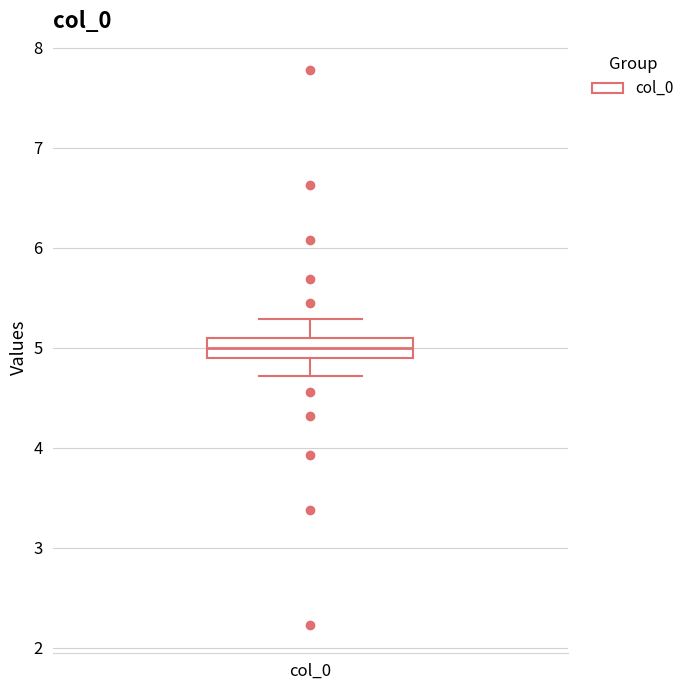

Transcribe this box plot: give where the median line is, the range the box spans, and where the two whiskers end, as read against the y-axis. The values are not printed on the chart, so give them approximately, as read against the axis.

median 5.0, box 4.9 to 5.1, whiskers 4.7 to 5.3